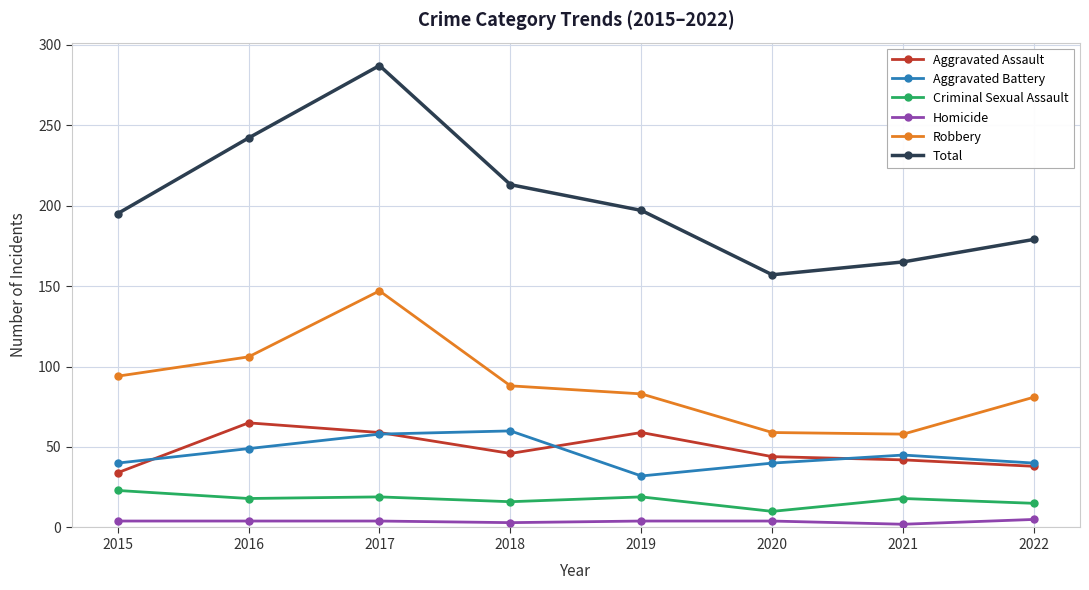

In Robbery, how many points are lower than both neighbors (excluding endpoints)?

1